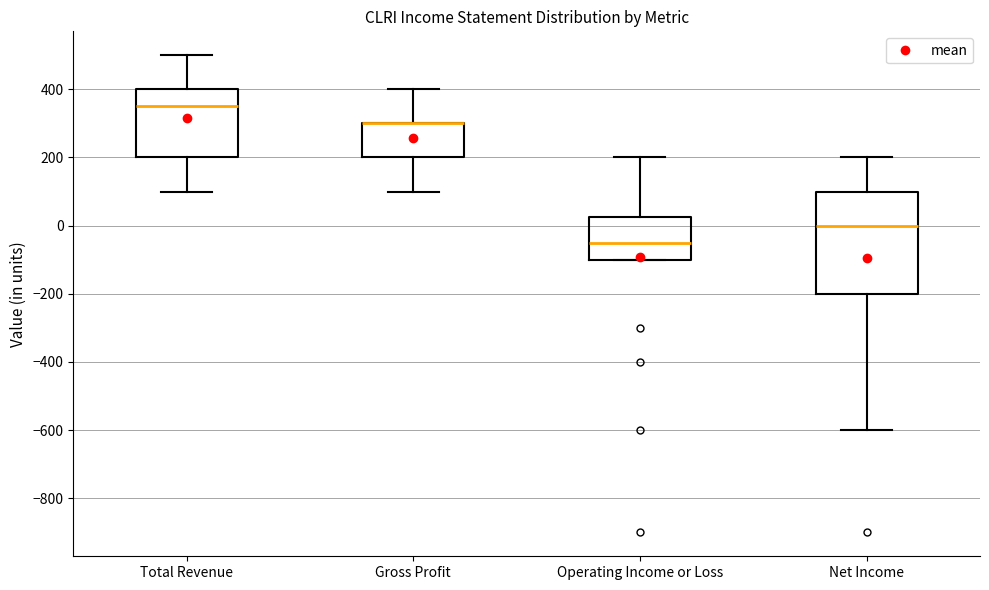

Reading left to right, transcribe this box plot: for each box, give where its median line is, the range the box spans, and where its two whiskers end, as read against the y-axis. The values are not printed on the chart, so give them approximately, as read against the axis.

Total Revenue: median 360, box 200 to 400, whiskers 100 to 500
Gross Profit: median 300 (drawn on the box's upper edge), box 200 to 300, whiskers 100 to 400
Operating Income or Loss: median -40, box -100 to 20, whiskers -100 to 200
Net Income: median 0, box -200 to 100, whiskers -600 to 200